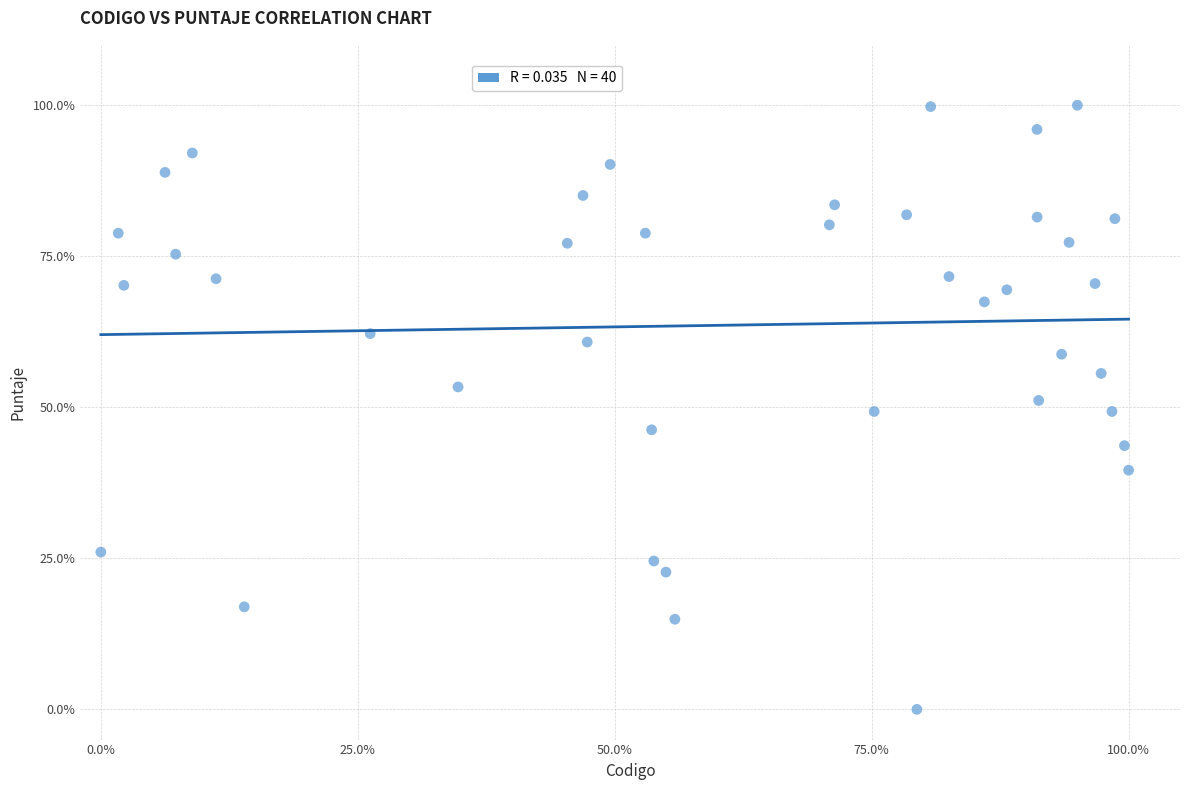

What is the range of Y values (max minus min)?

100.0